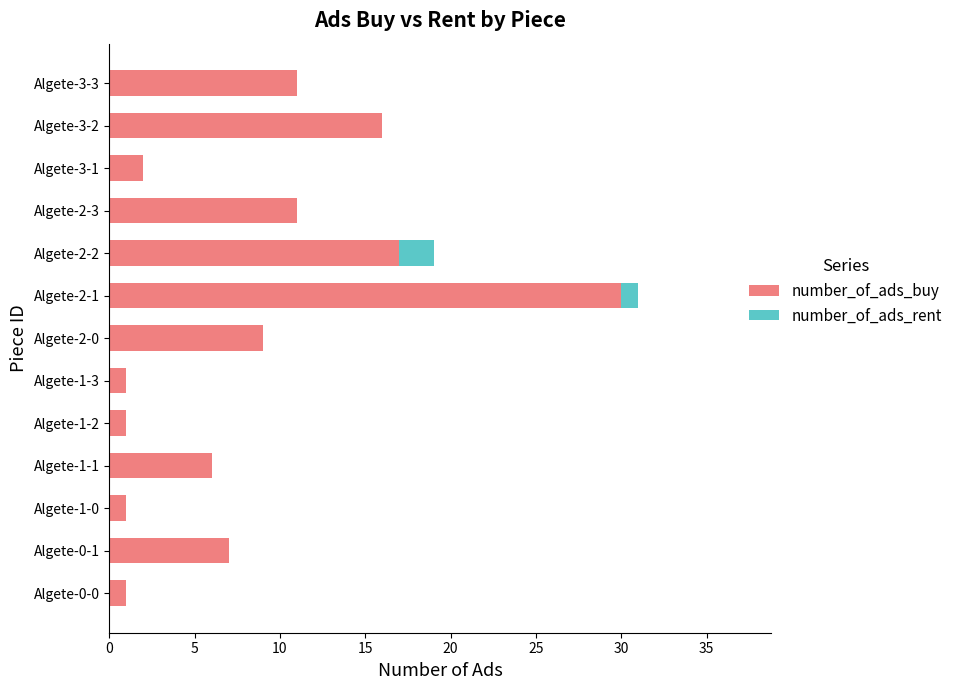

What is the maximum value for number_of_ads_buy?

30